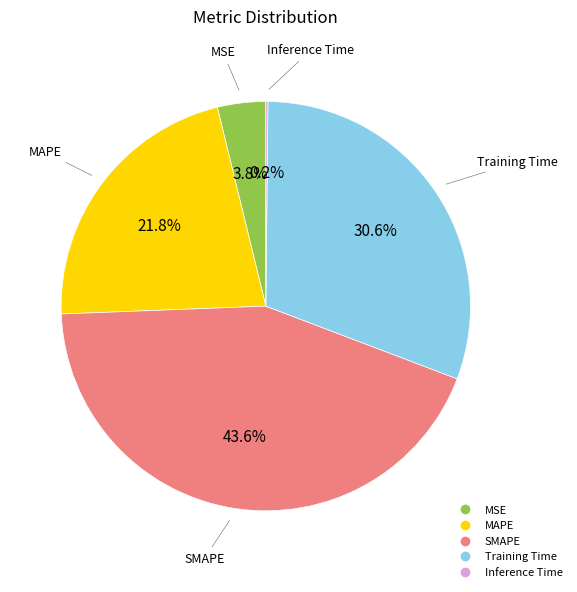

Which has a higher value, Training Time or MAPE?

Training Time